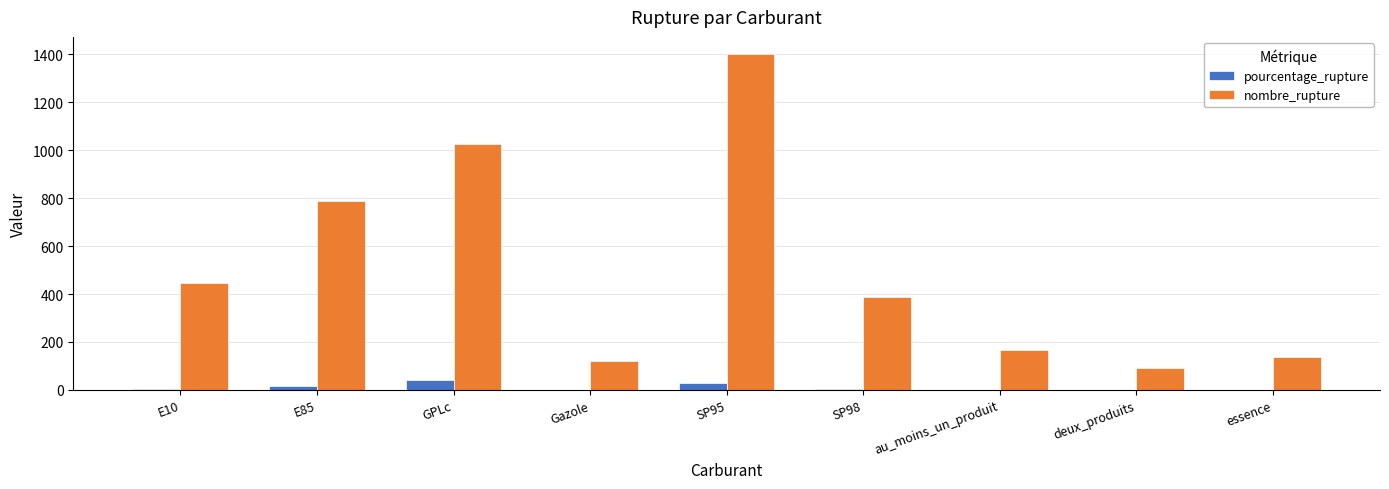

Which category has the highest value in the nombre_rupture series?

SP95